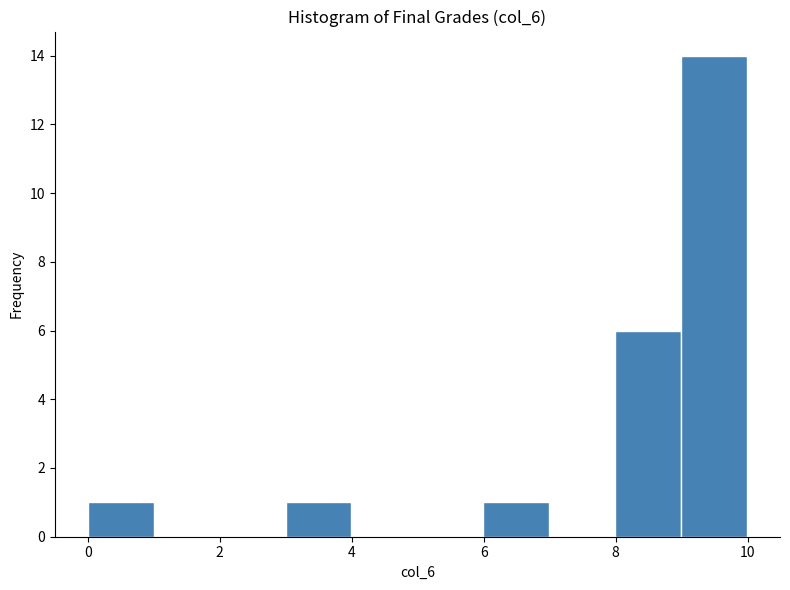

Reading left to right, transcribe this chart: for each bar, give the range it covers on the x-axis and its height. Neither the bar edges nor the heights are printed on the chart, so give them approximately, as read against the axes.

0 to 1: 1
1 to 2: 0
2 to 3: 0
3 to 4: 1
4 to 5: 0
5 to 6: 0
6 to 7: 1
7 to 8: 0
8 to 9: 6
9 to 10: 14